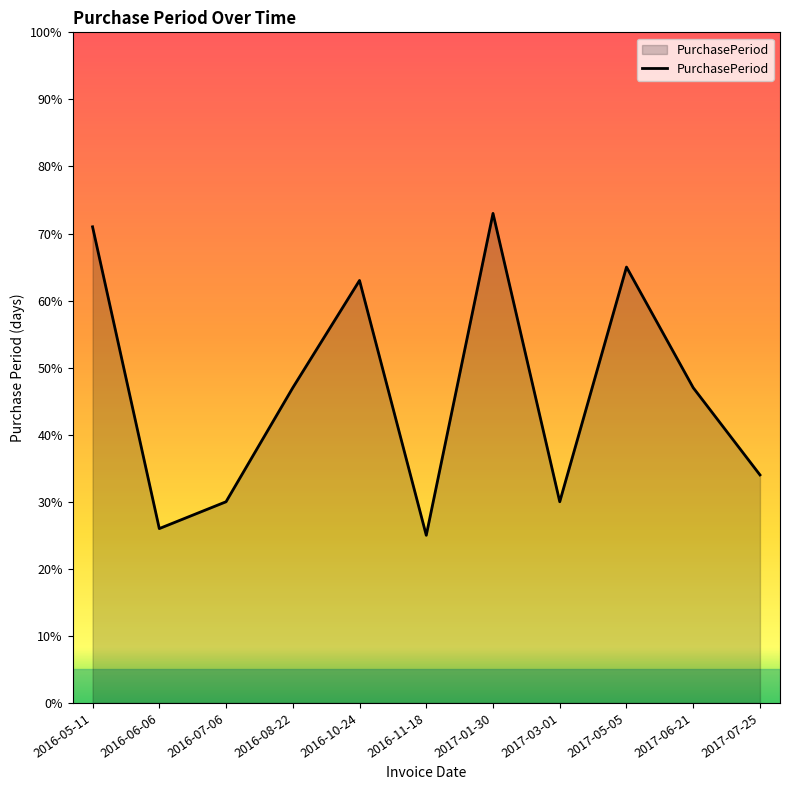

Is it true that the value at 2016-07-06 is 51?

False